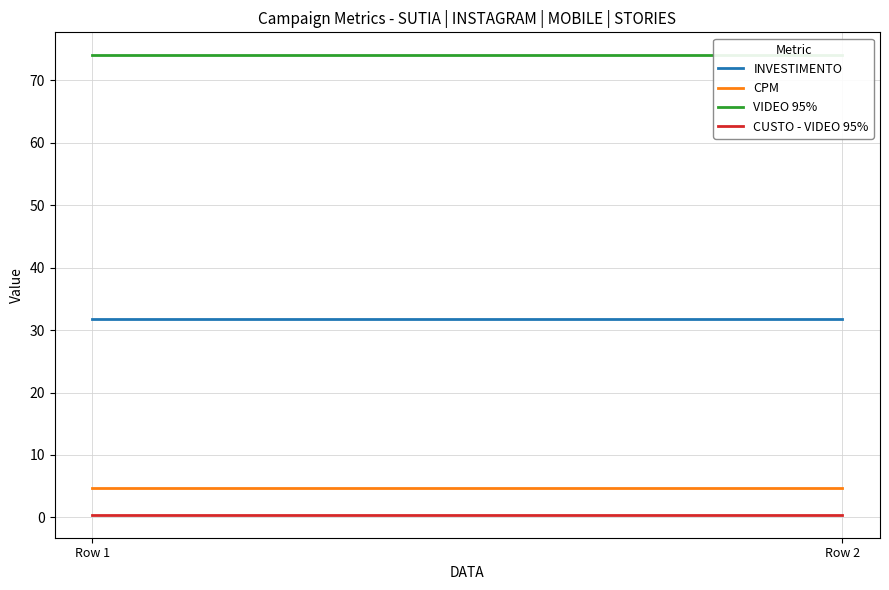

Is it true that VIDEO 95% equals 74.0 at Row 2?

True